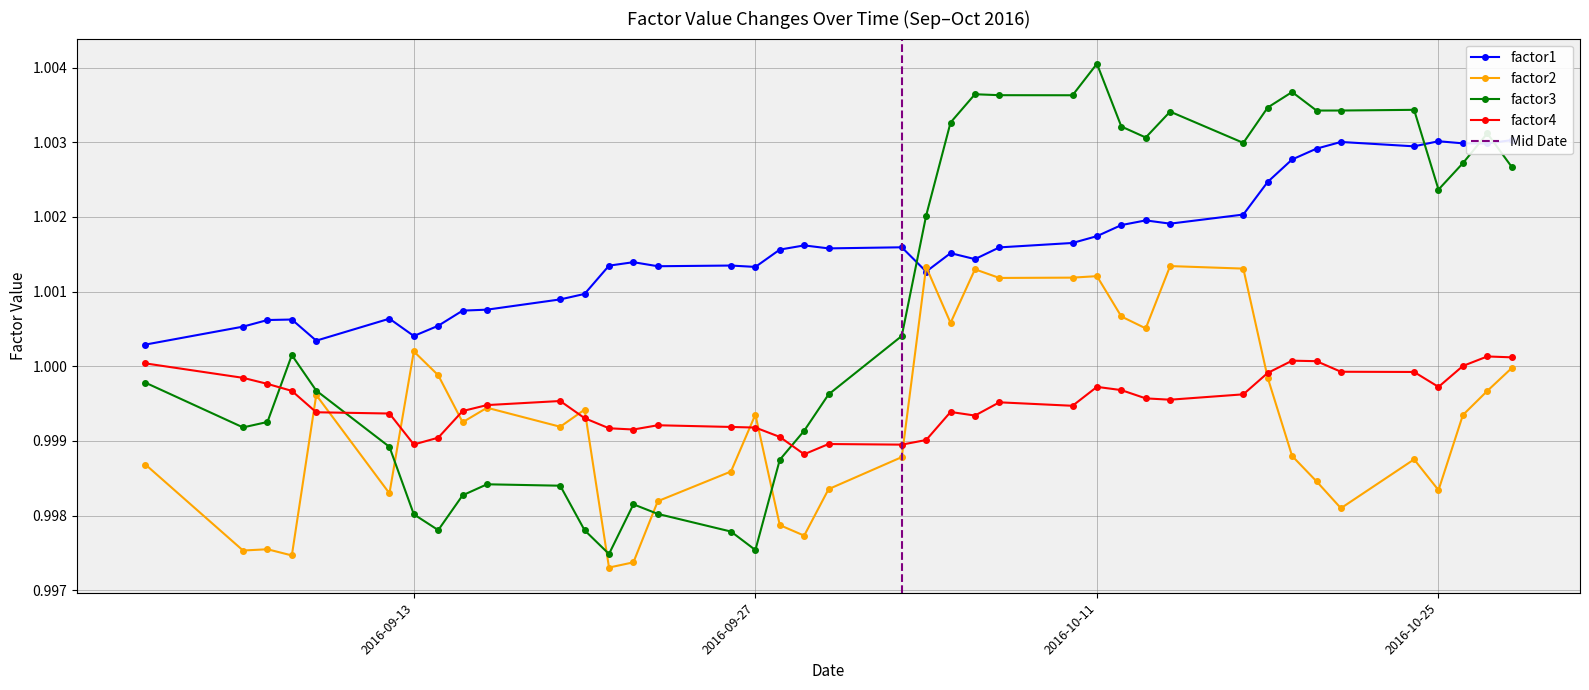

True or false: factor3 and factor4 intersect in this chart.

True